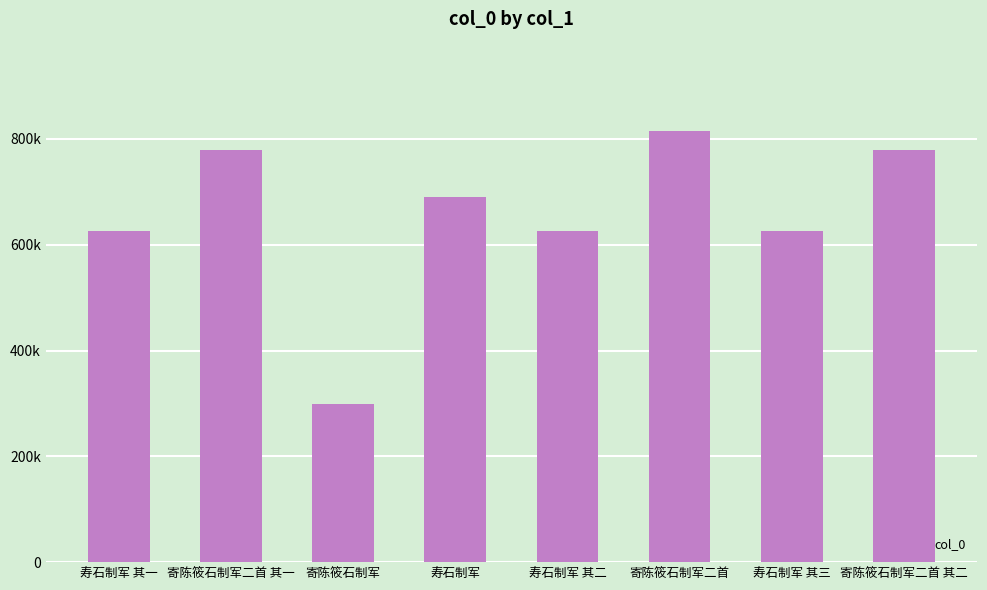

What is the approximate value at 寄陈筱石制军二首, to the nearest 100?

815600